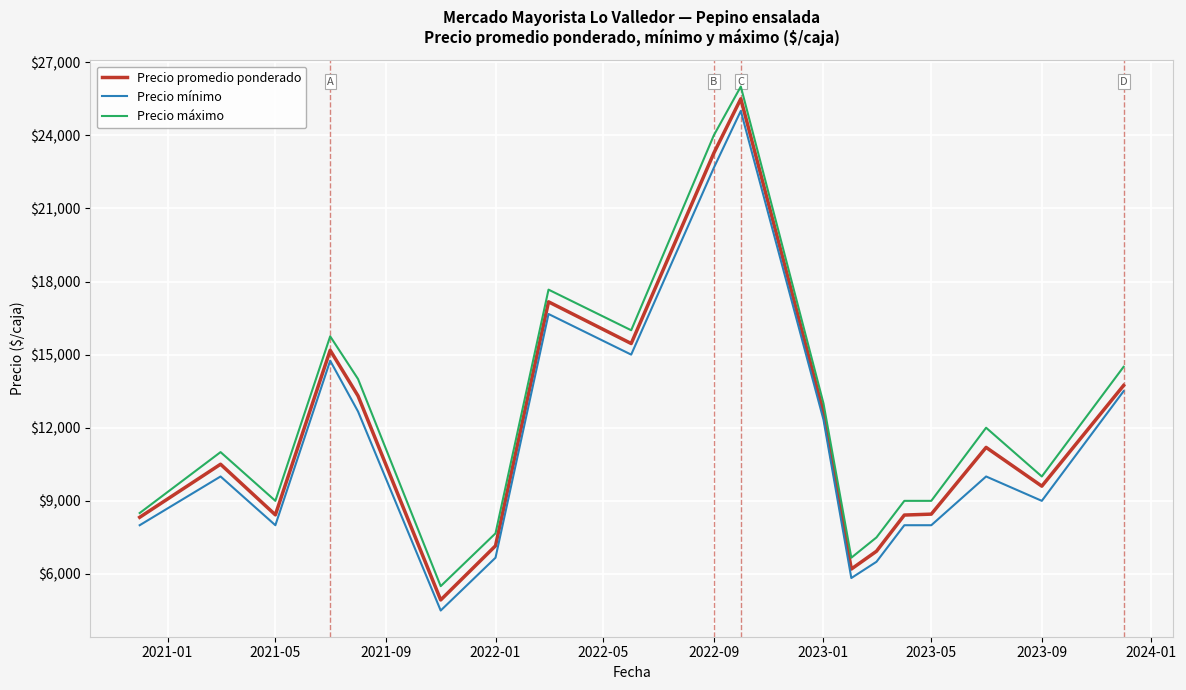

What is the minimum value for Precio promedio ponderado?

4933.5